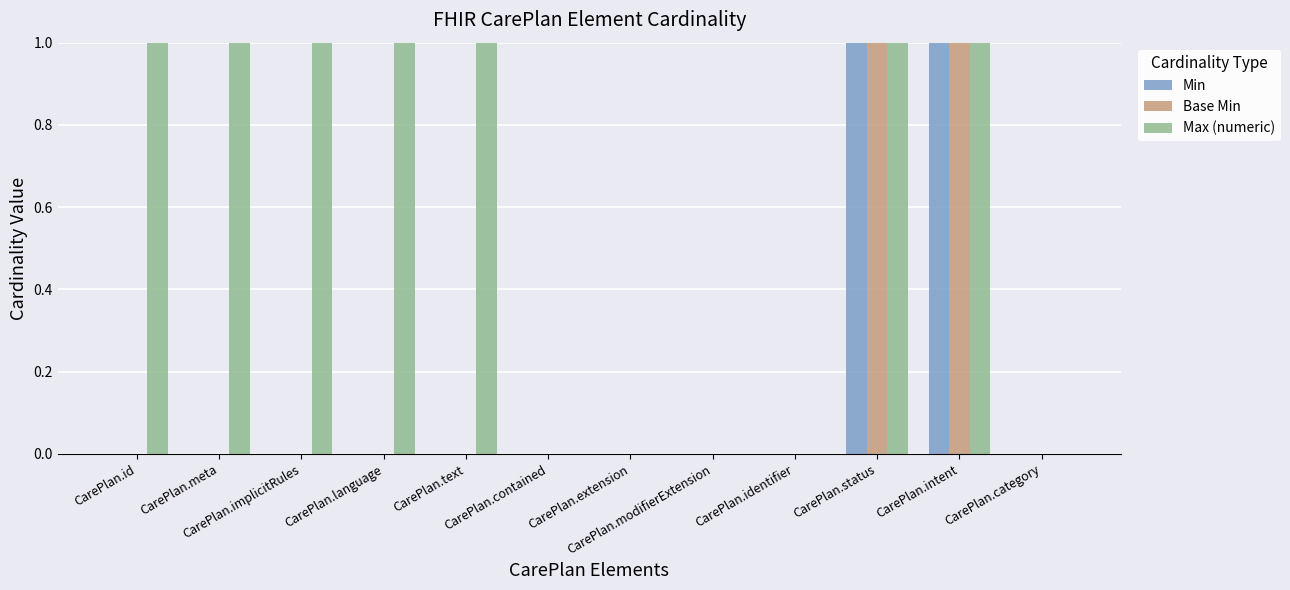

Reading left to right, transcribe all the data shown in this chart.

Min: CarePlan.id=0	CarePlan.meta=0	CarePlan.implicitRules=0	CarePlan.language=0	CarePlan.text=0	CarePlan.contained=0	CarePlan.extension=0	CarePlan.modifierExtension=0	CarePlan.identifier=0	CarePlan.status=1	CarePlan.intent=1	CarePlan.category=0
Base Min: CarePlan.id=0	CarePlan.meta=0	CarePlan.implicitRules=0	CarePlan.language=0	CarePlan.text=0	CarePlan.contained=0	CarePlan.extension=0	CarePlan.modifierExtension=0	CarePlan.identifier=0	CarePlan.status=1	CarePlan.intent=1	CarePlan.category=0
Max (numeric): CarePlan.id=1	CarePlan.meta=1	CarePlan.implicitRules=1	CarePlan.language=1	CarePlan.text=1	CarePlan.contained=0	CarePlan.extension=0	CarePlan.modifierExtension=0	CarePlan.identifier=0	CarePlan.status=1	CarePlan.intent=1	CarePlan.category=0